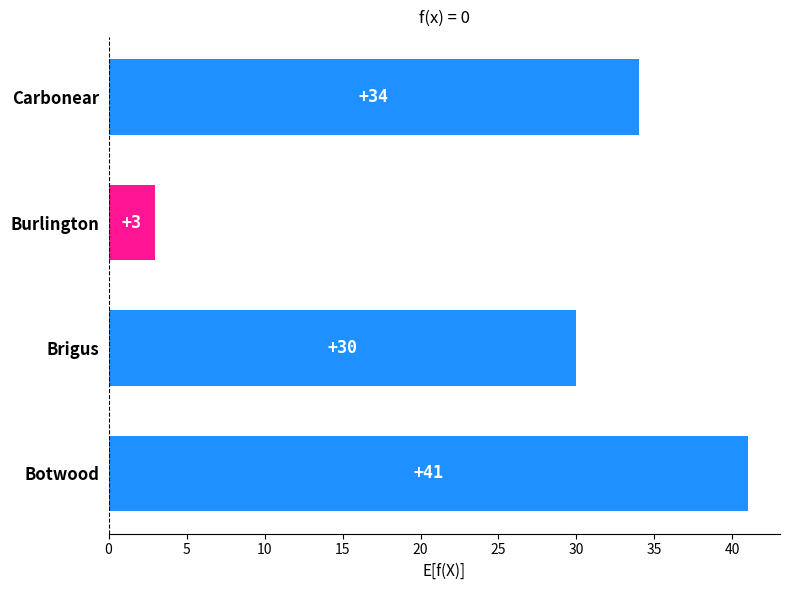

How many data points does each series have?

4